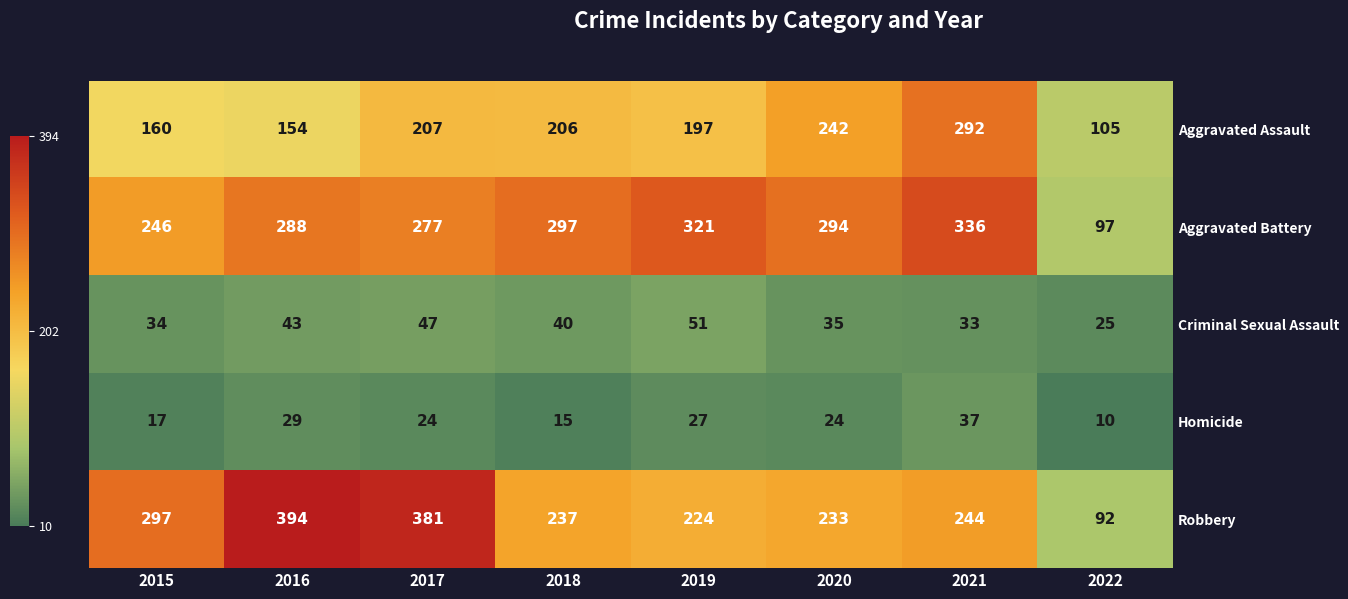

What is the total value across all series at 2020?

828